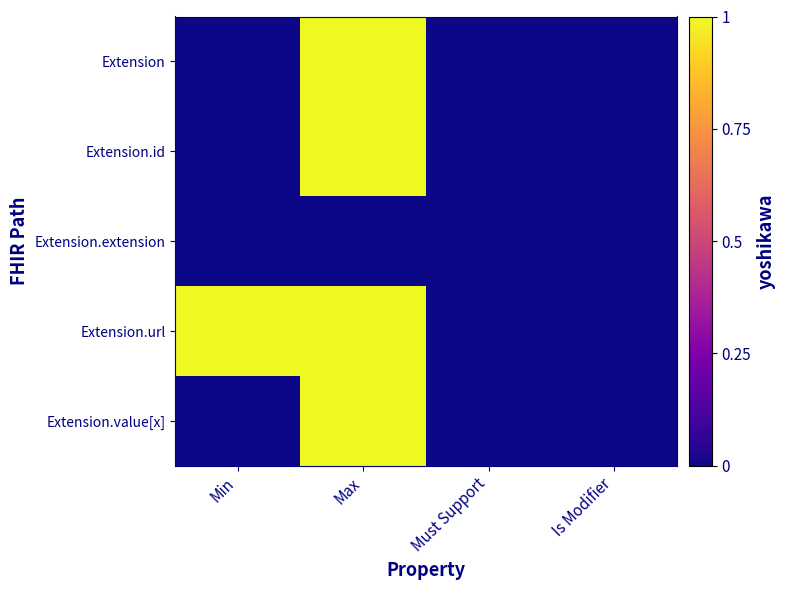

What is the difference between the highest and lowest values at Max?

1